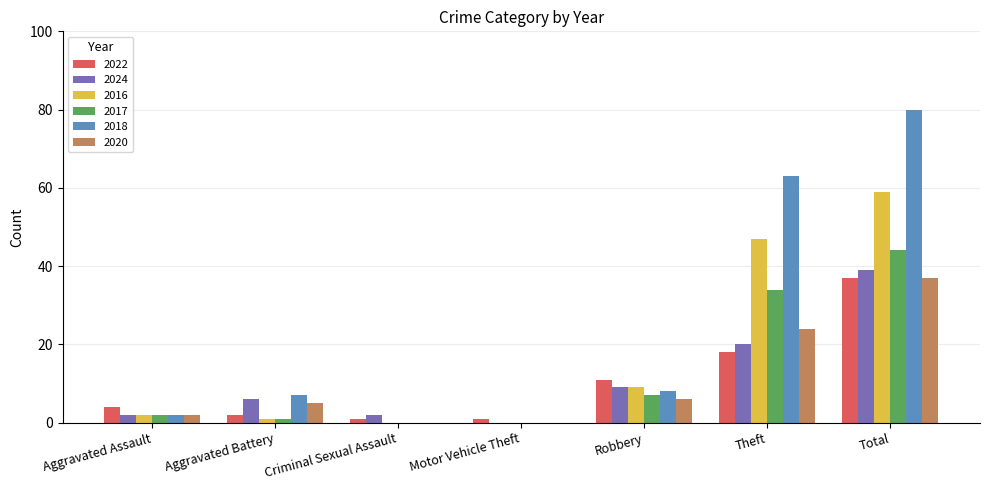

The 2022 series shows 25 at Total. True or false?

False